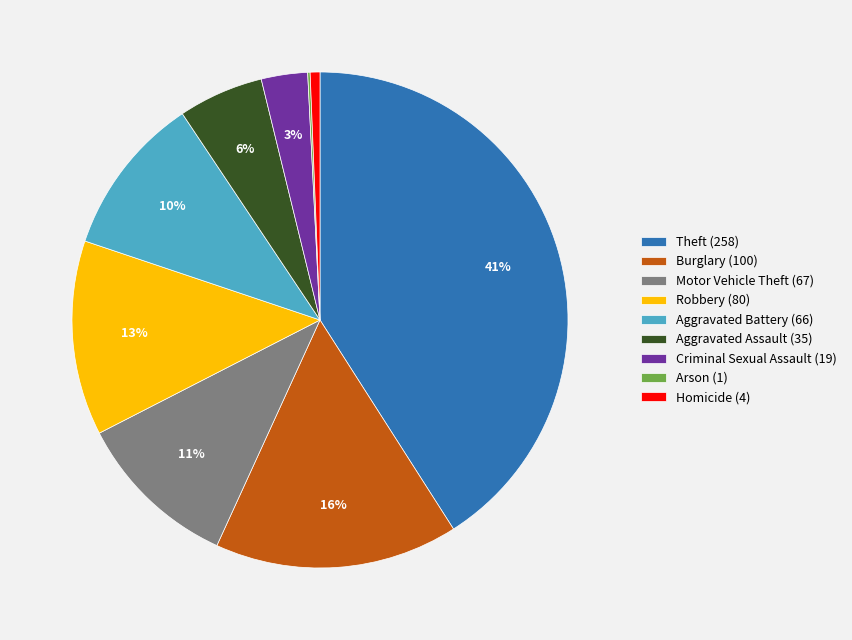

Is it true that Burglary is 16% of the pie?

True